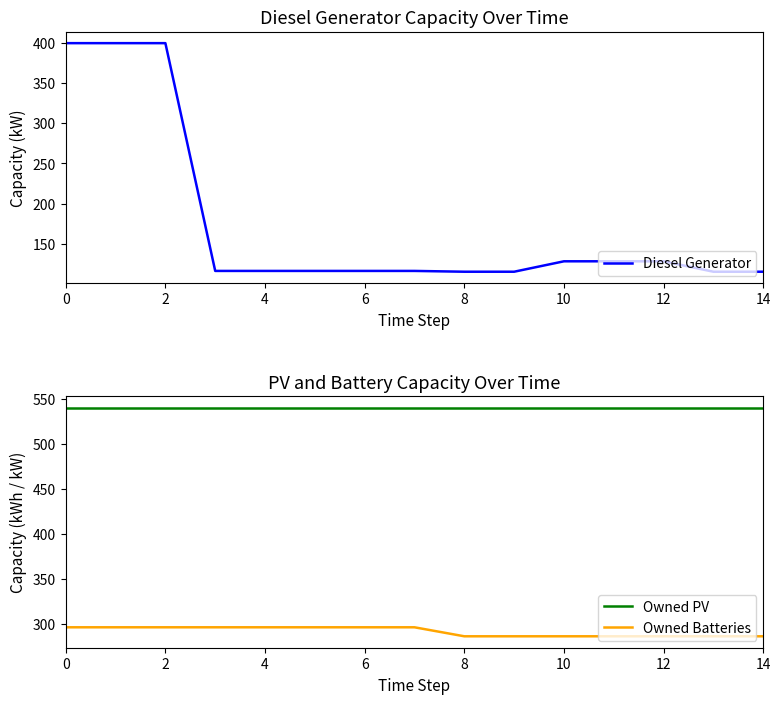

True or false: Owned PV and Owned Batteries intersect in this chart.

False